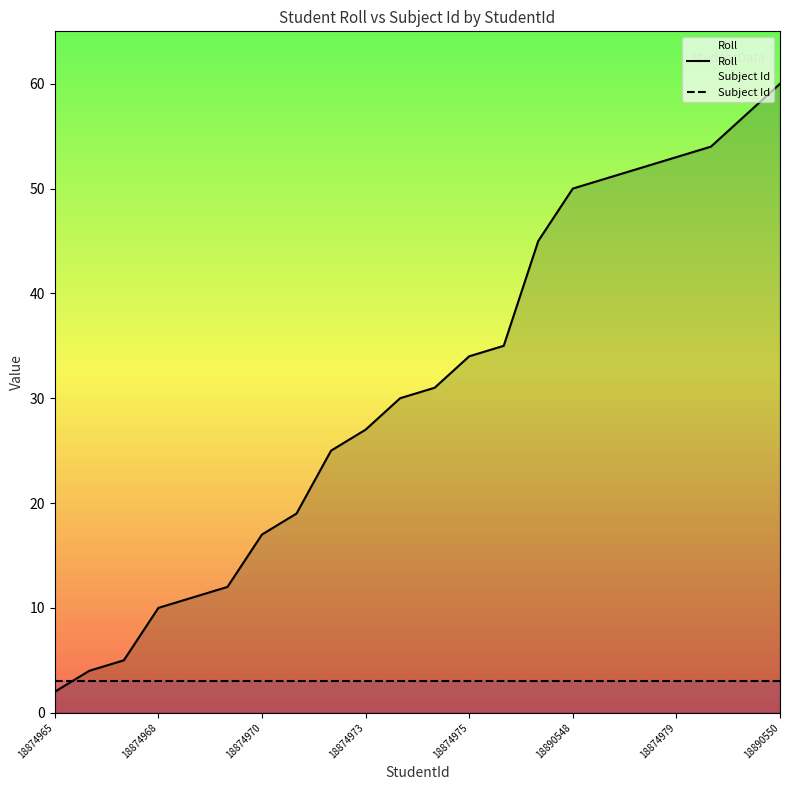

What is the value of the Subject Id point at the 3rd from the left?

3